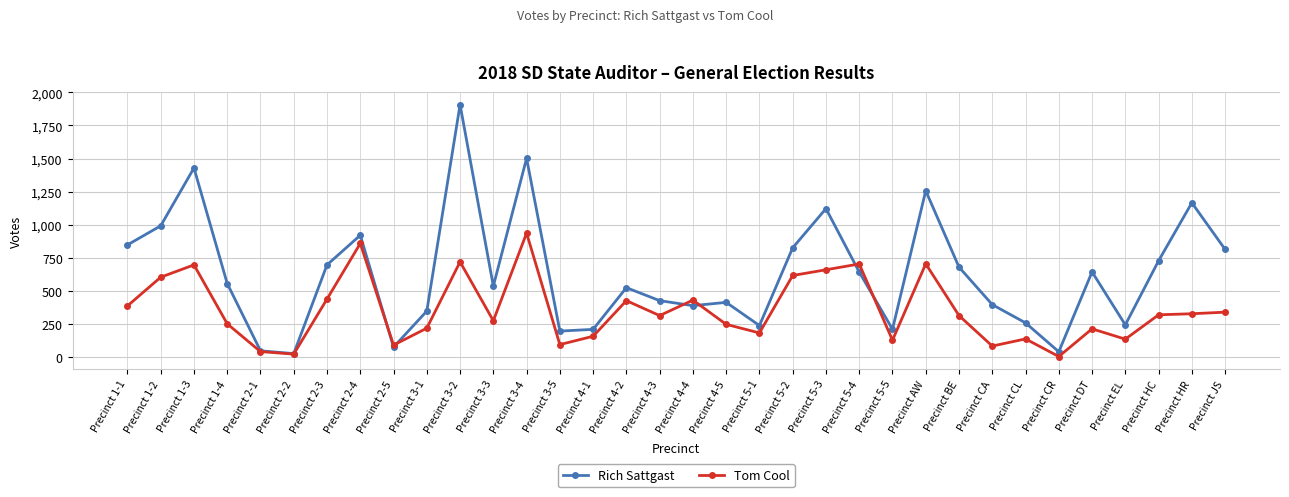

Where does the Tom Cool series first go above 314?

Precinct 1-1